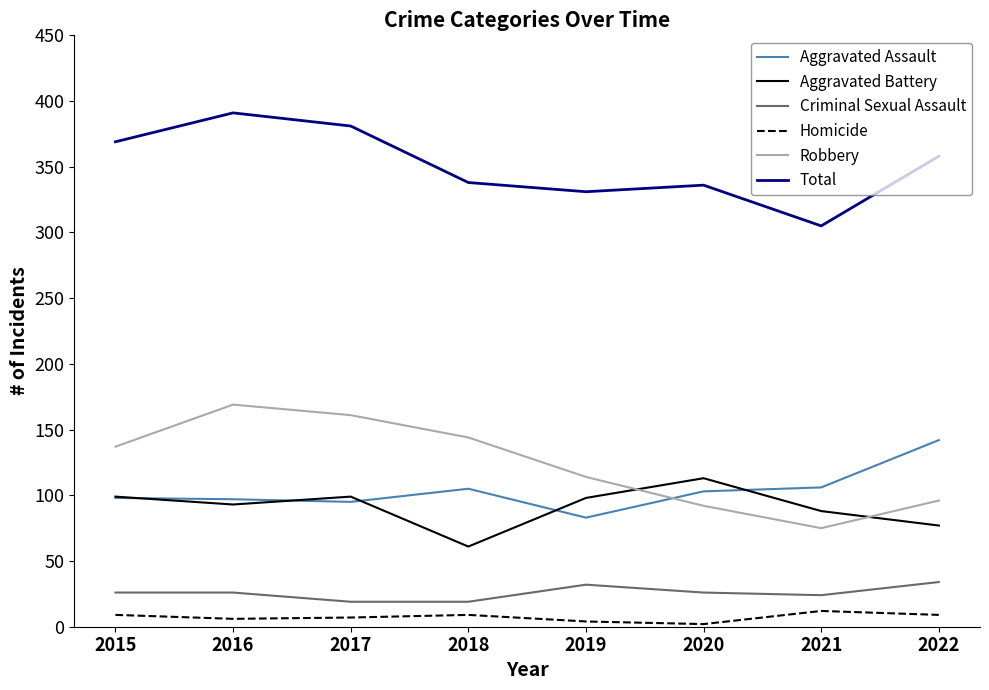

The Criminal Sexual Assault series shows 19 at 2017. True or false?

True